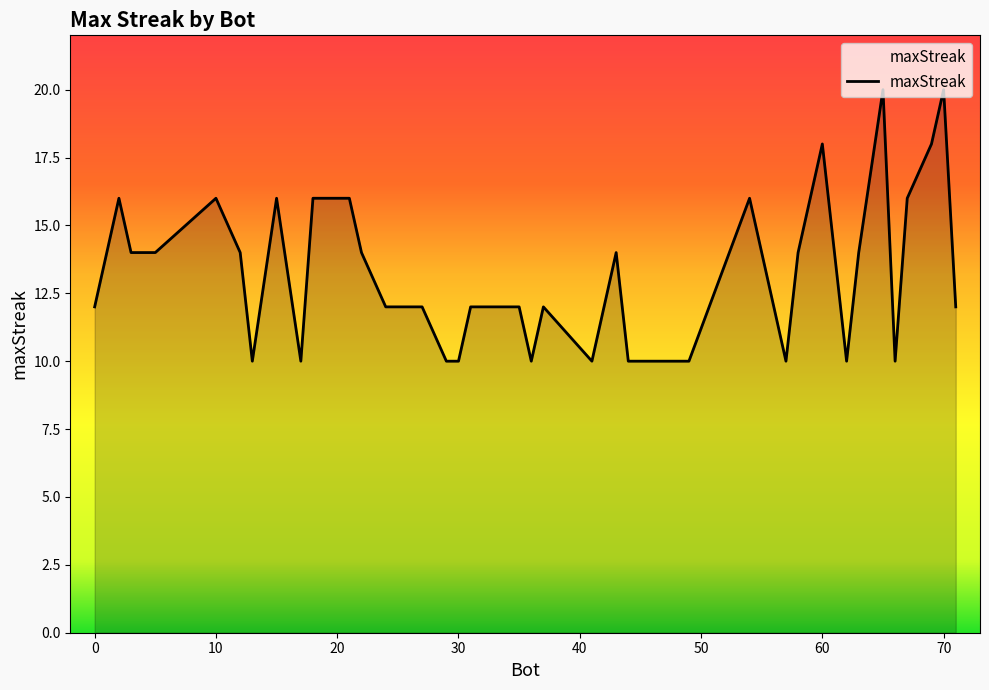

What is the difference between the maximum and minimum values?

10